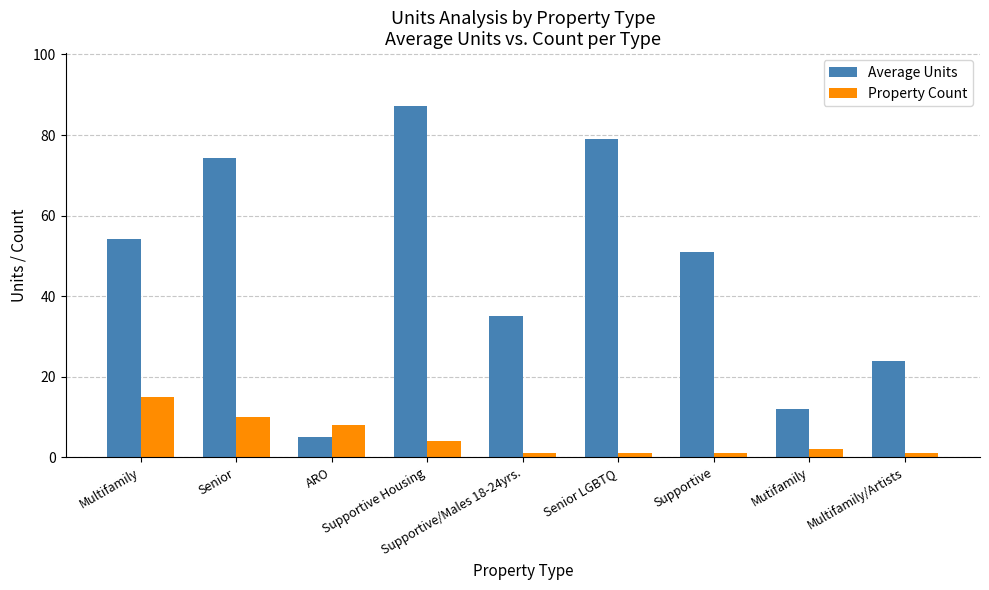

Is the value of Average Units at ARO greater than the value of Property Count at Supportive?

Yes